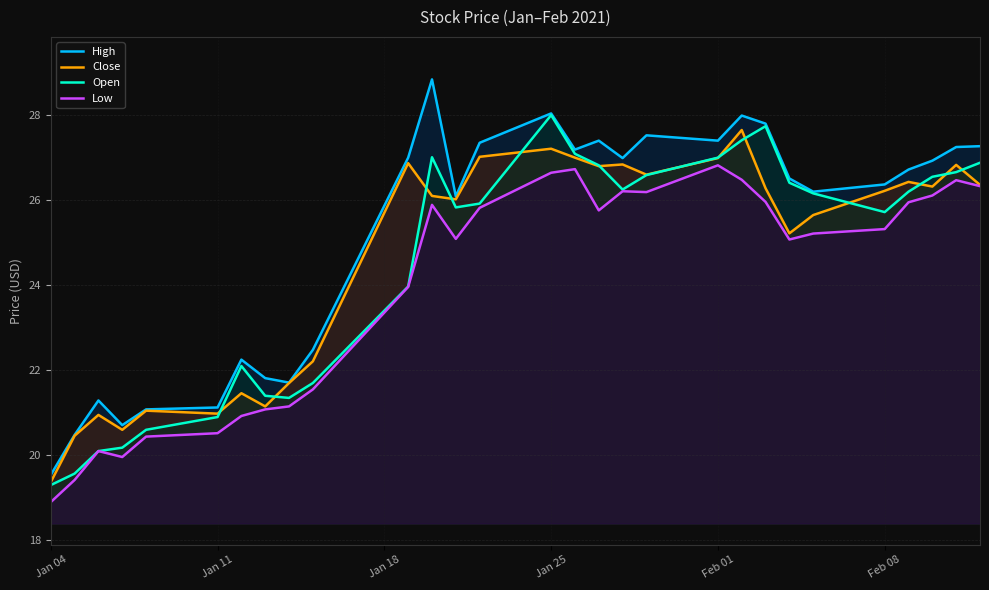

Does the chart have visible grid lines?

Yes